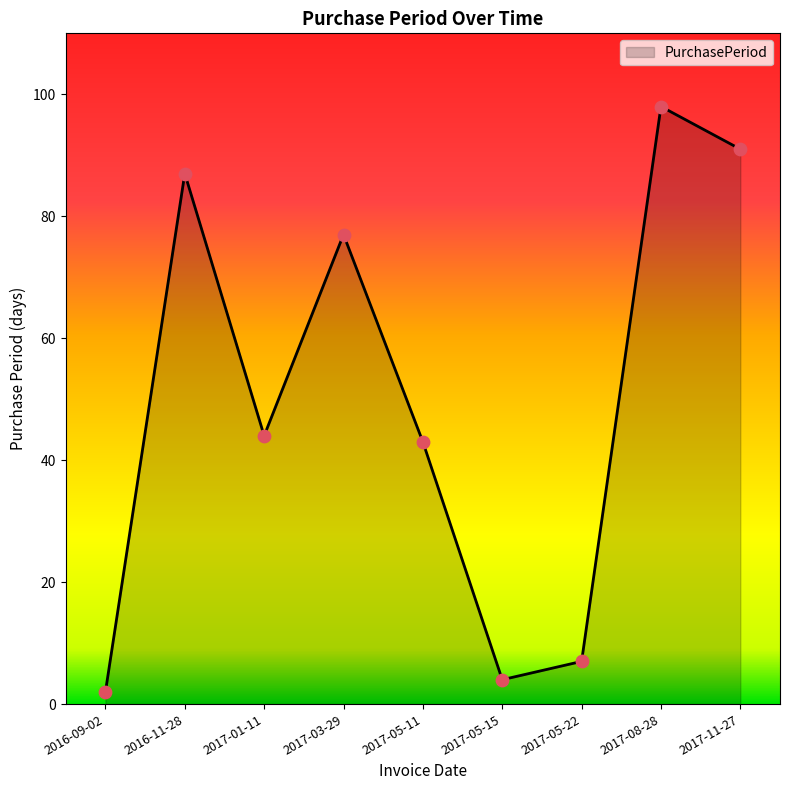

What is the change in value from 2017-01-11 to 2017-03-29?

+33